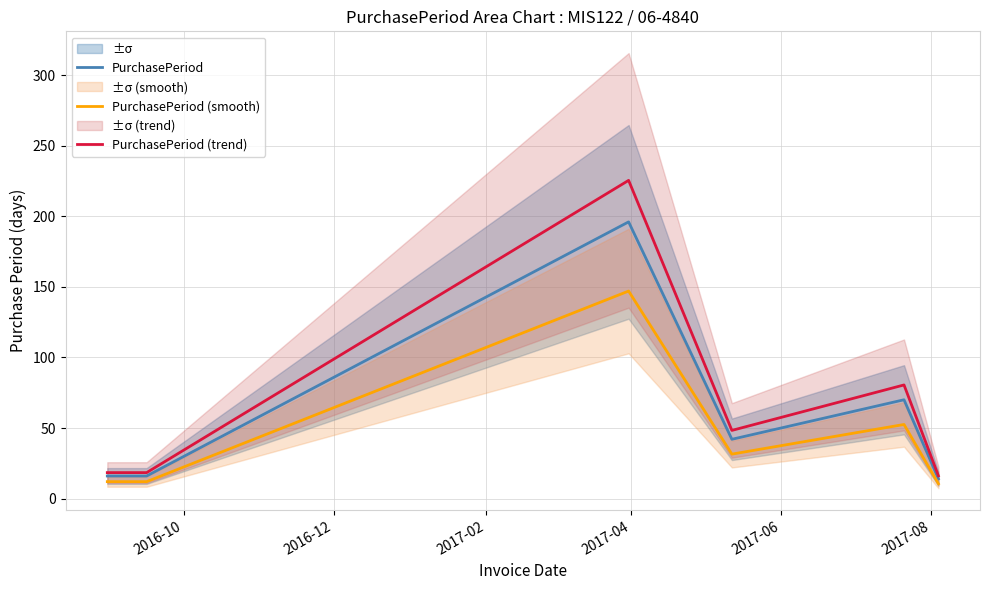

Is this an area chart (filled region under the line)?

No